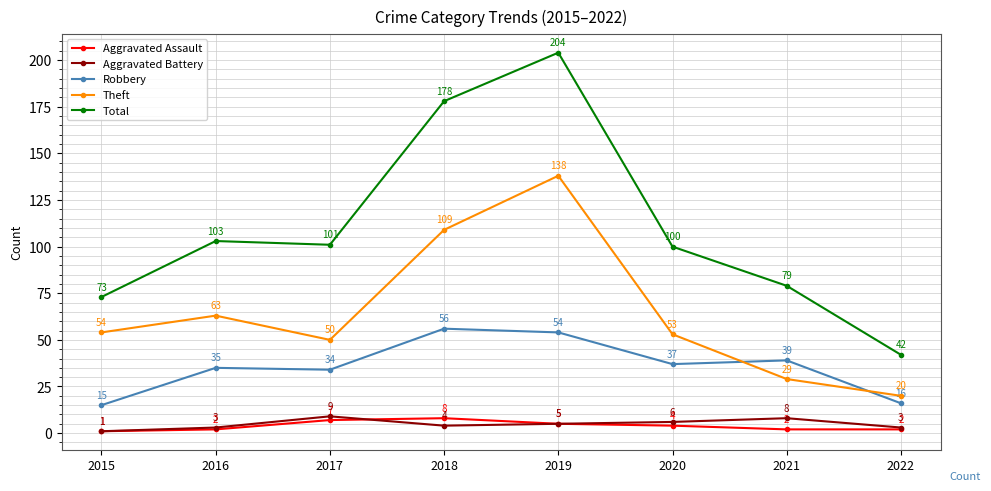

At which label does Theft reach its peak?

2019